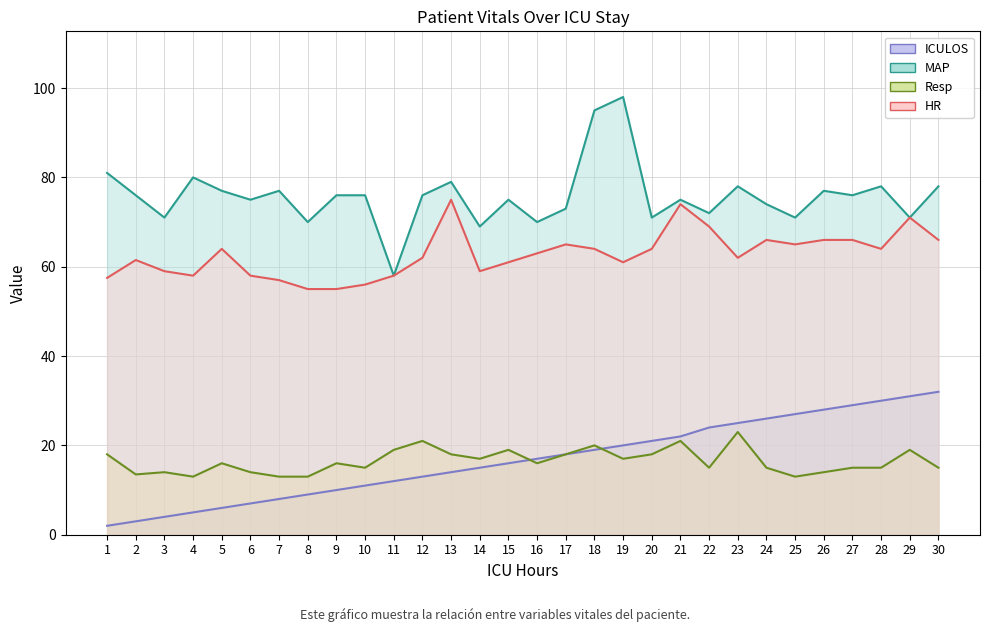

True or false: Resp and HR cross at least once.

False